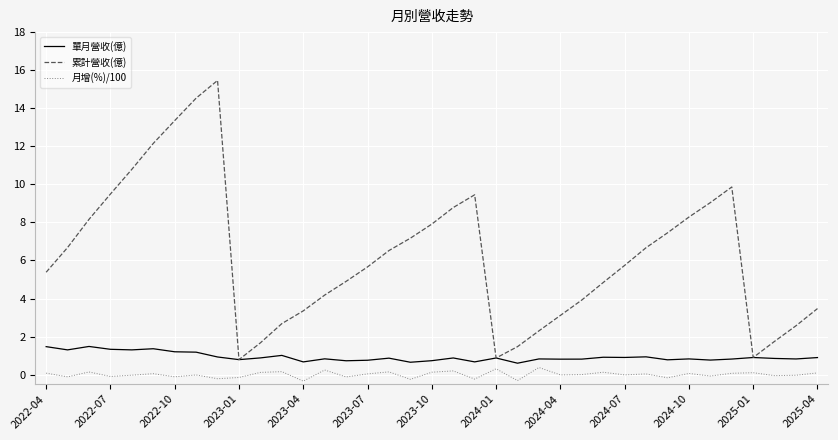

List the series in order of their peak value, highest first.

累計營收(億), 單月營收(億), 月增(%)/100